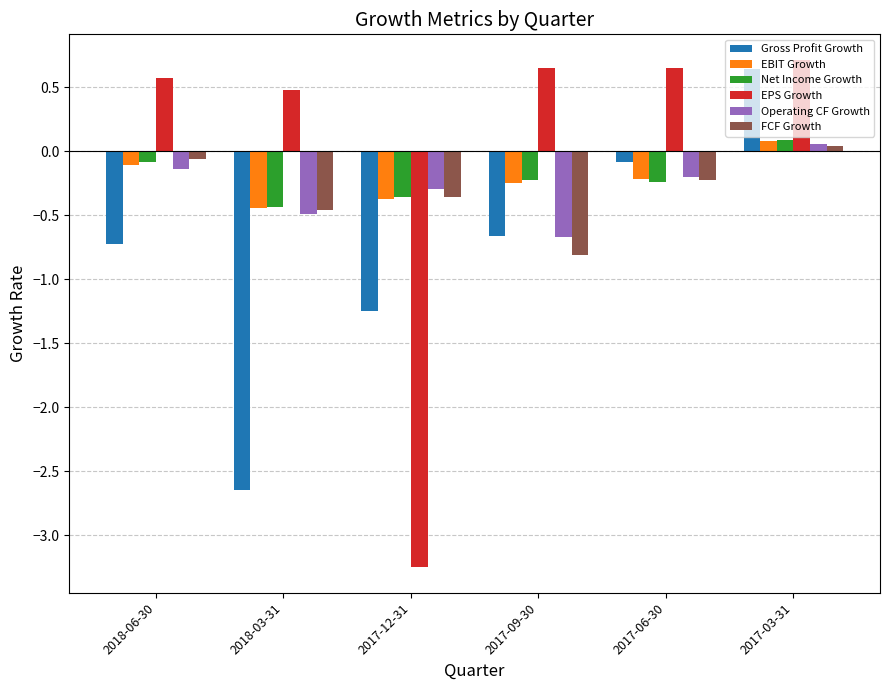

At which label does EBIT Growth reach its peak?

2017-03-31